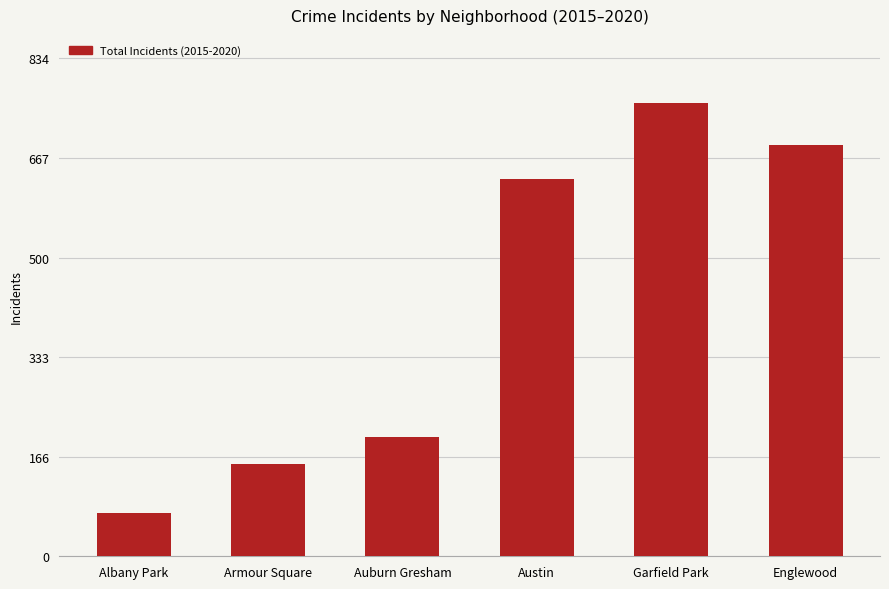

List the labels in order of value, smallest first.

Albany Park, Armour Square, Auburn Gresham, Austin, Englewood, Garfield Park